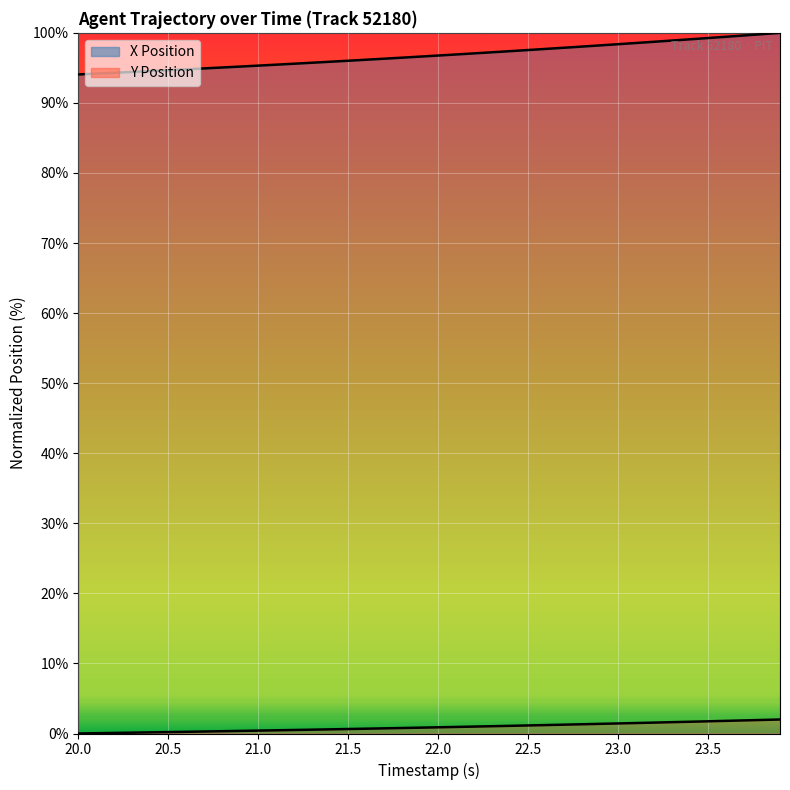

The value of Y at 22.4 is 0.2. True or false?

False